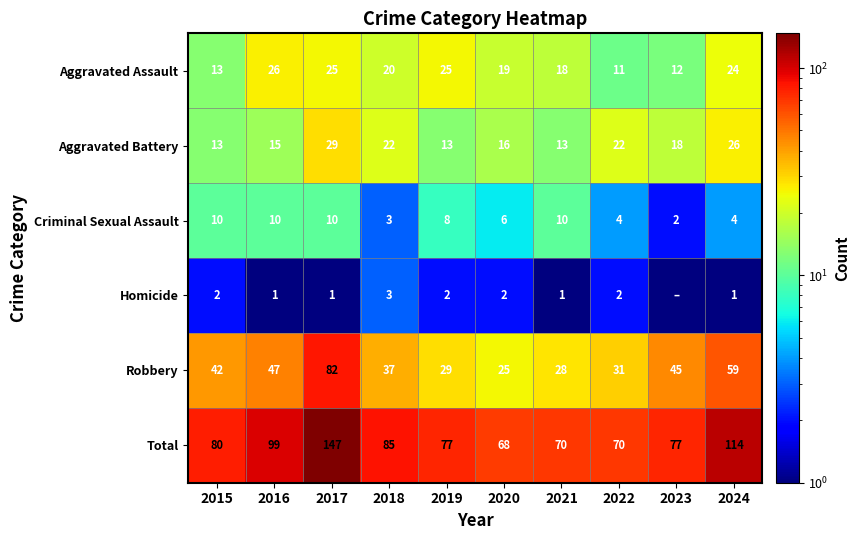

At how many categories does at least one series exceed 141?

1